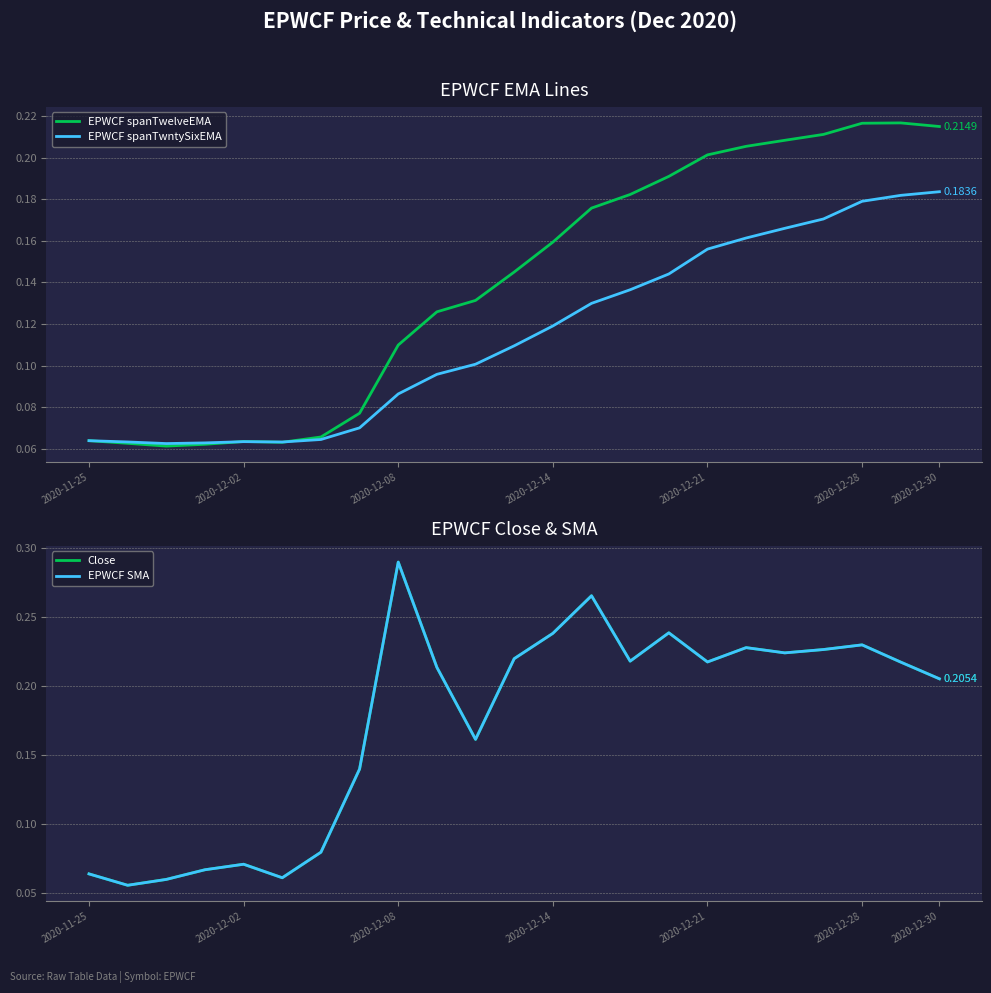

What is the difference between the second highest and second lowest values in the Close series?

0.2